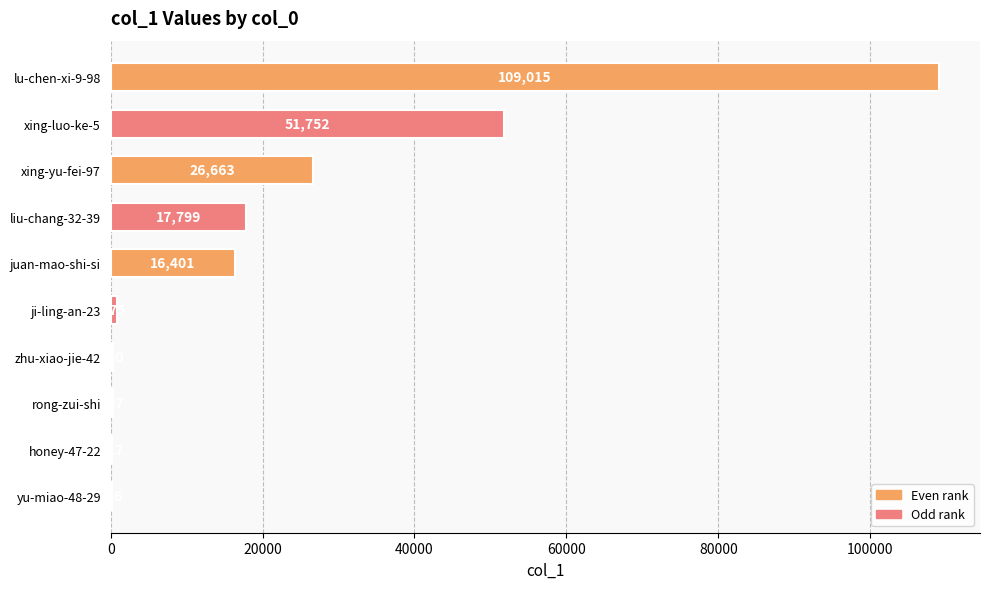

True or false: the data shows 10668 at juan-mao-shi-si.

False